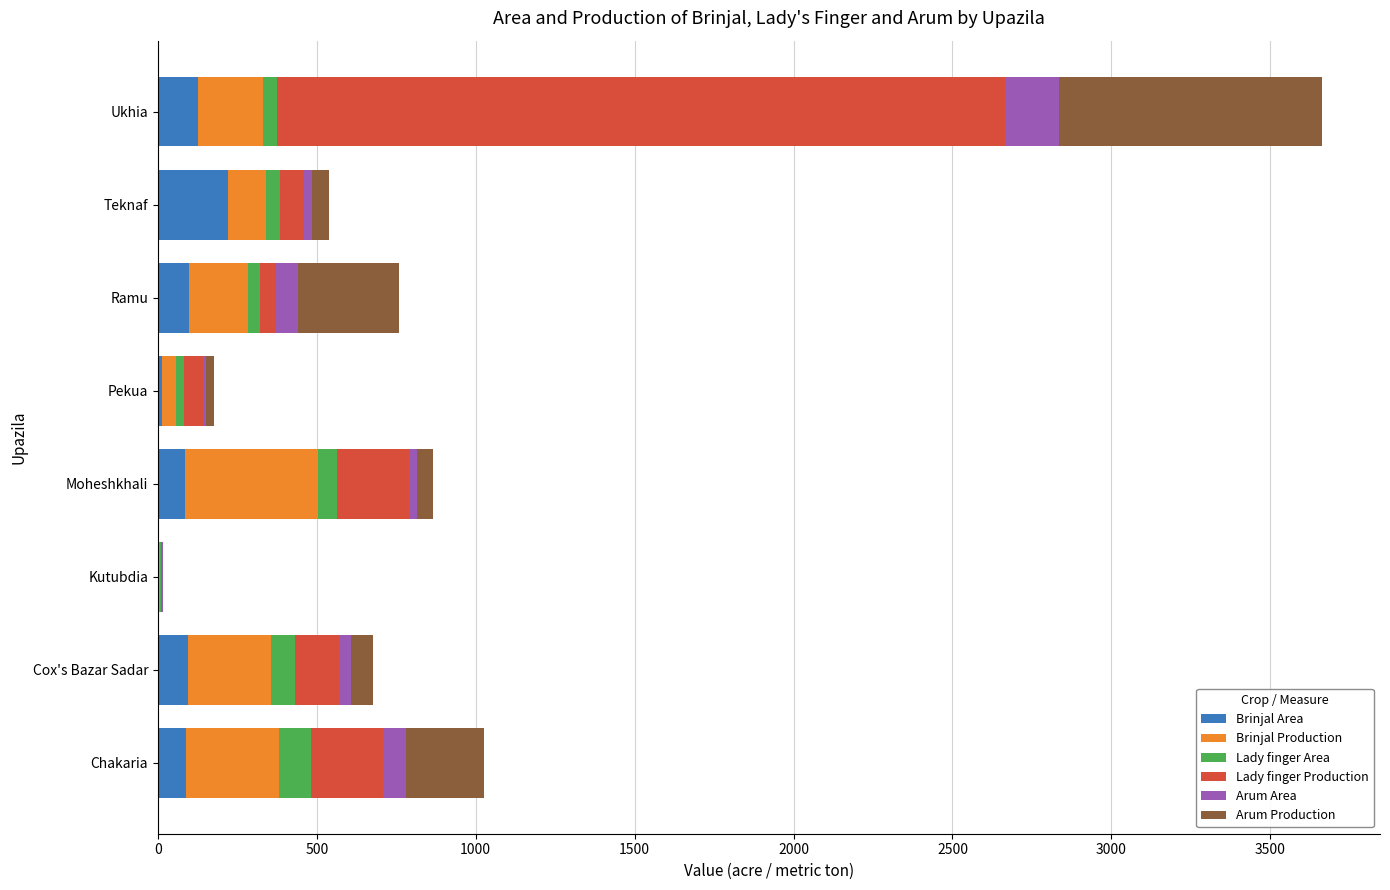

At which label does Brinjal Area reach its peak?

Teknaf